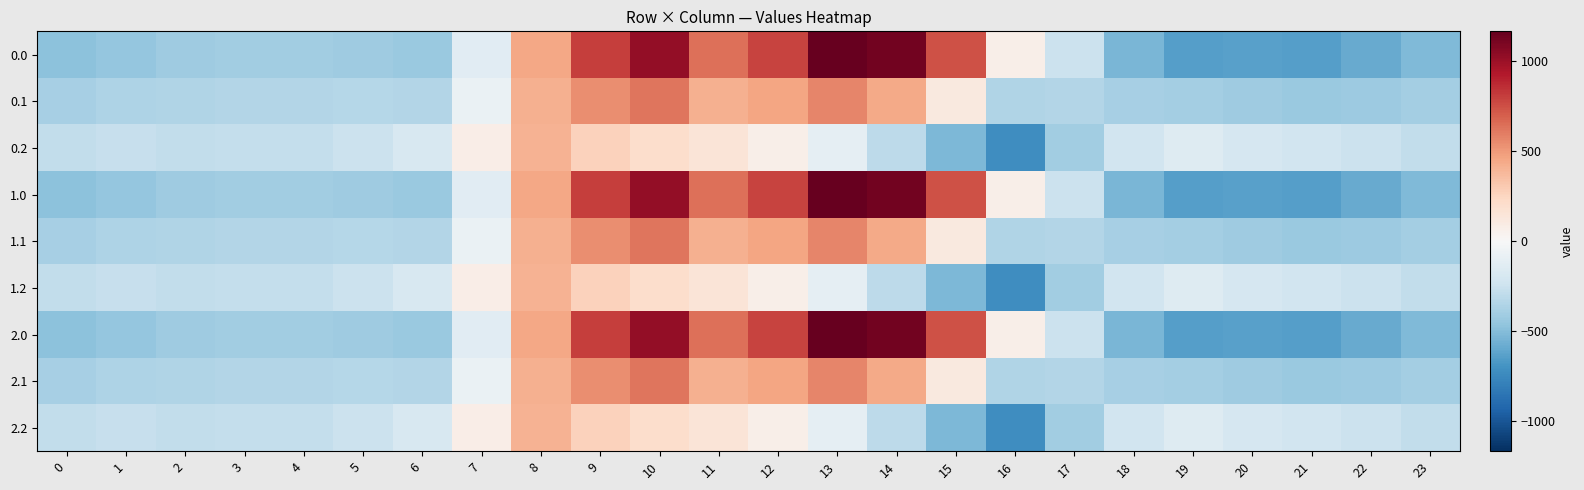

What is the greatest value displayed?

1167.2